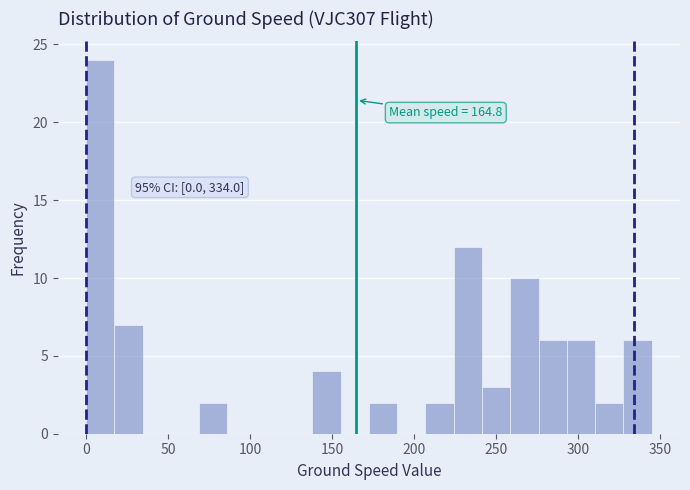

Around what value on the x-axis is the tallest bar? Give the approximate position of its centre, as read against the axis.

10